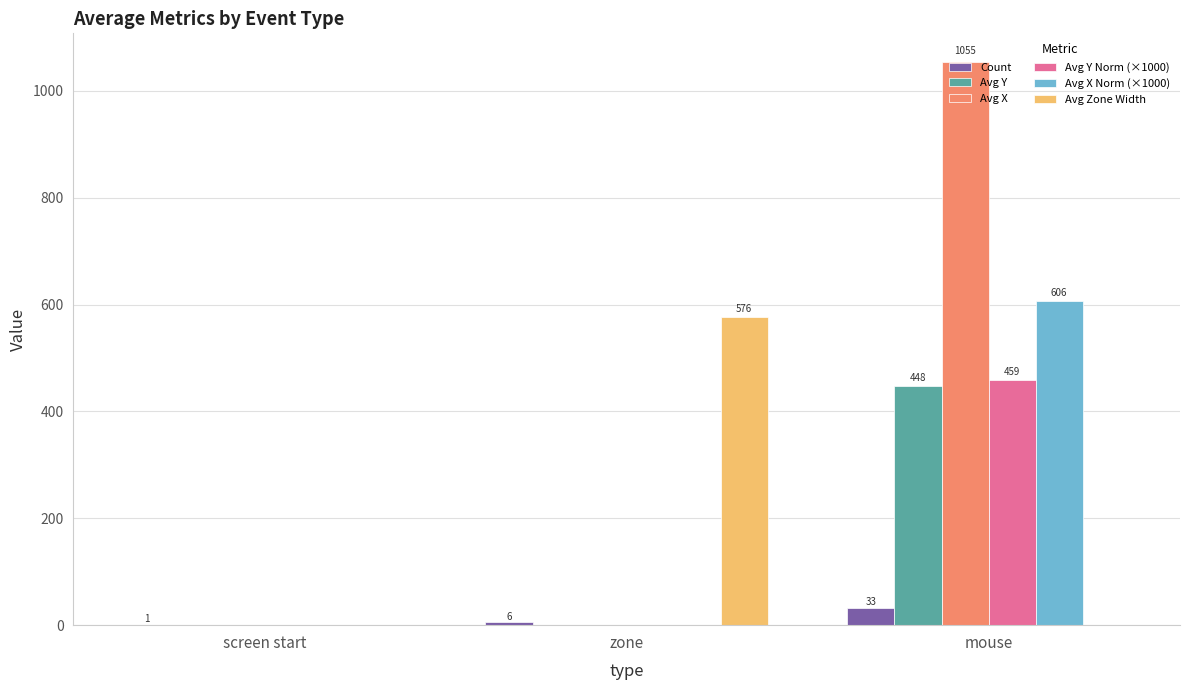

Count the Avg X Norm (×1000) values in the range 0 to 606.

3